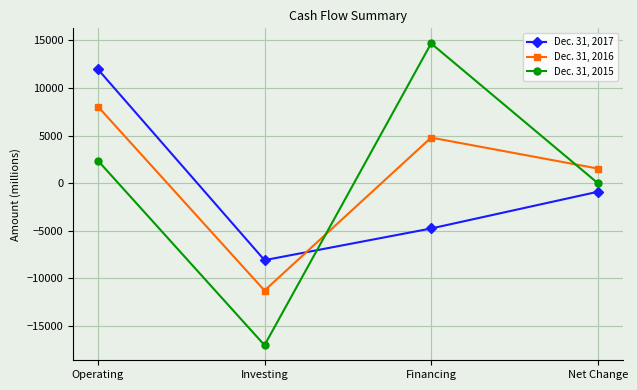

What is the sum of all Dec. 31, 2016 values?

3060